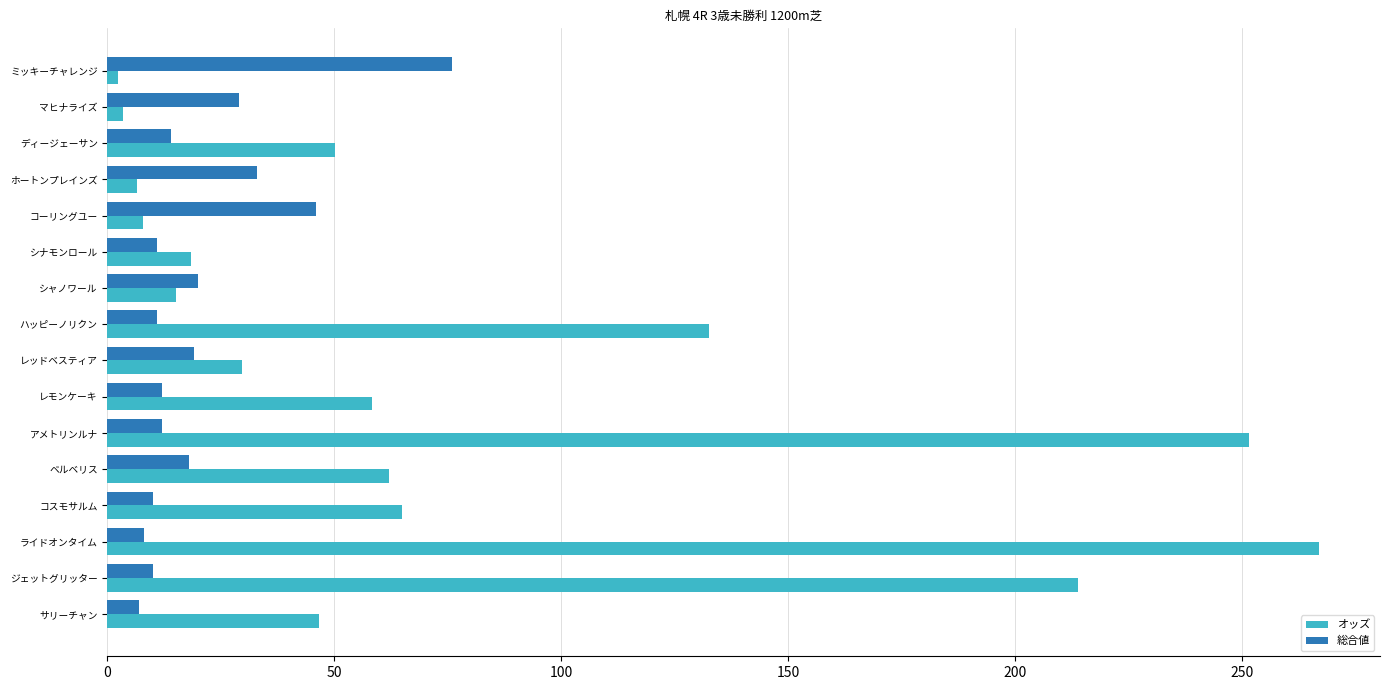

Where is オッズ nearest to the value 134?

ハッピーノリクン